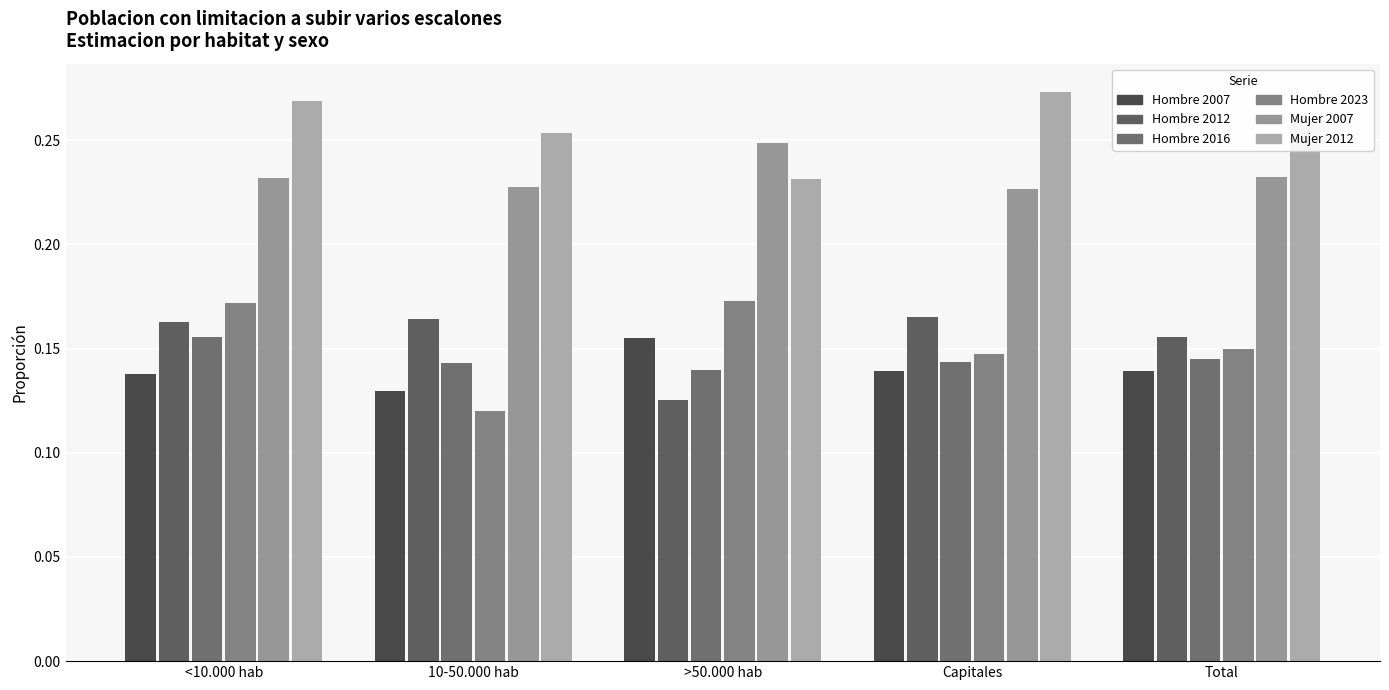

At which label is Hombre 2012 closest to 0?

>50.000 hab